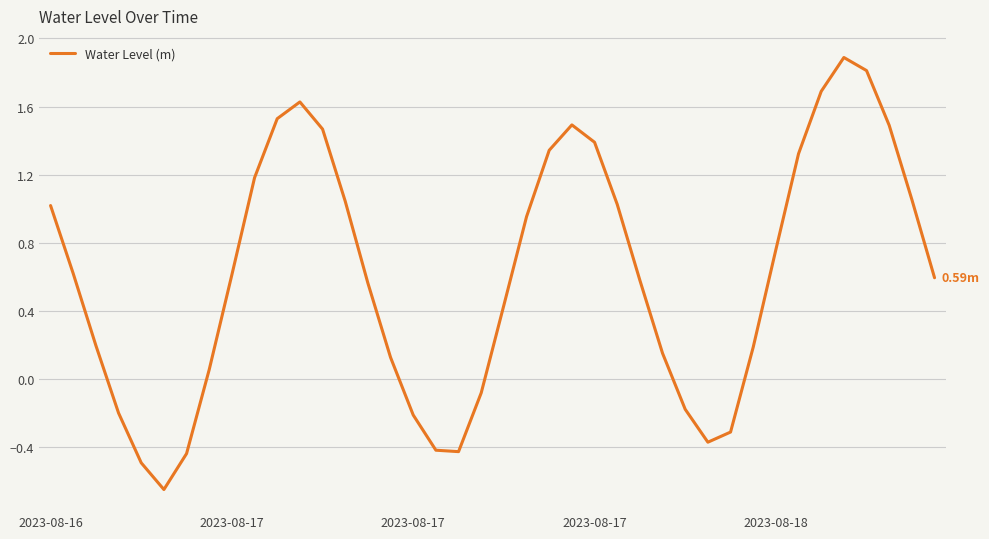

How many interior local peaks (higher than both neighbors) does the data have?

3